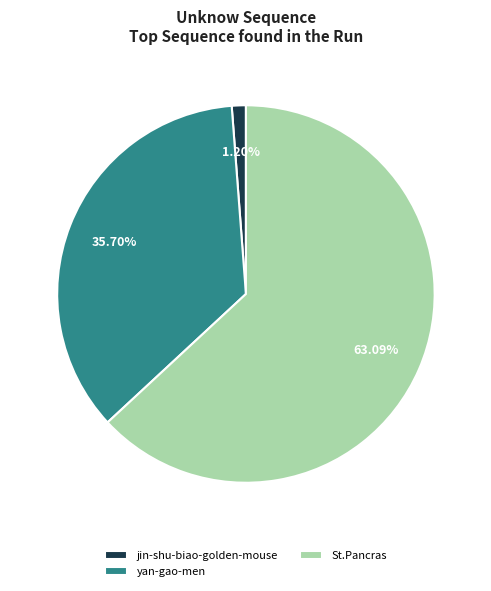

To the nearest percent, what percentage of the pie is yan-gao-men?

36%